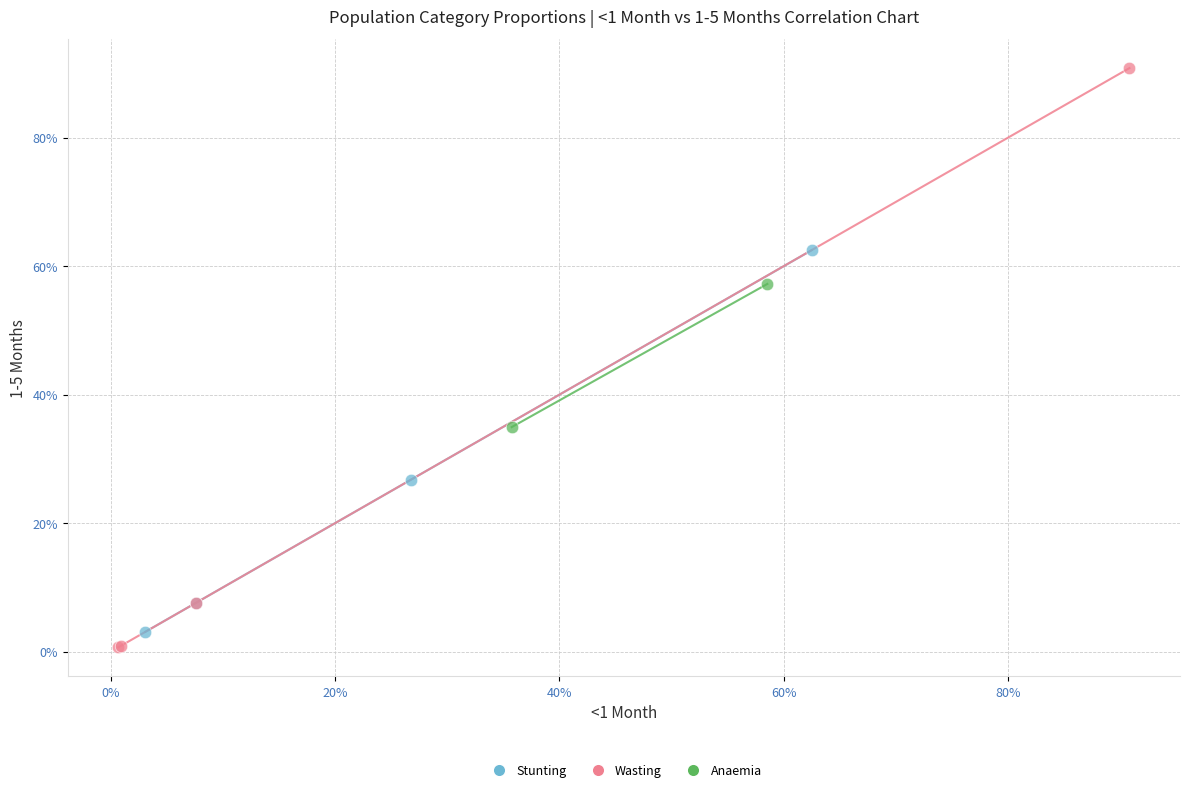

What are all the series names shown in the legend?

Stunting, Wasting, Anaemia